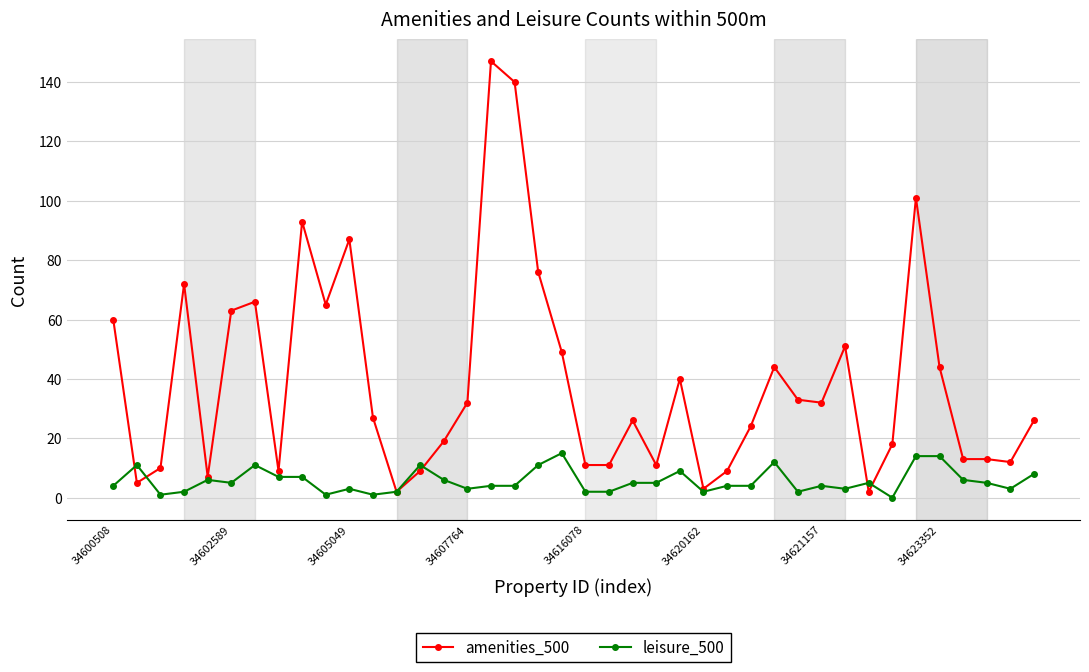

List the series in order of their peak value, lowest first.

leisure_500, amenities_500